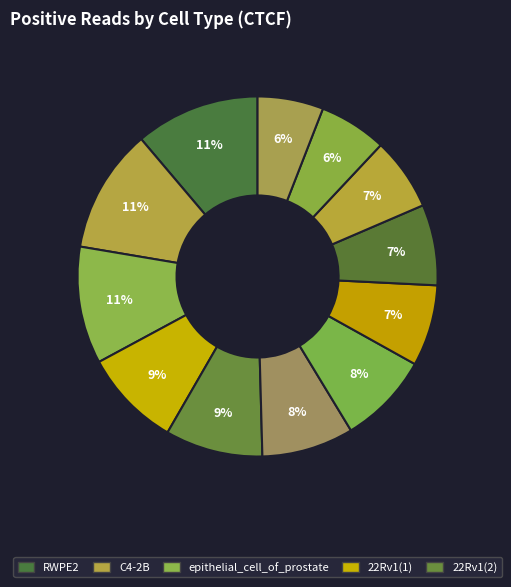

To the nearest percent, what is the difference between the largest and smallest slice percentages?

5%